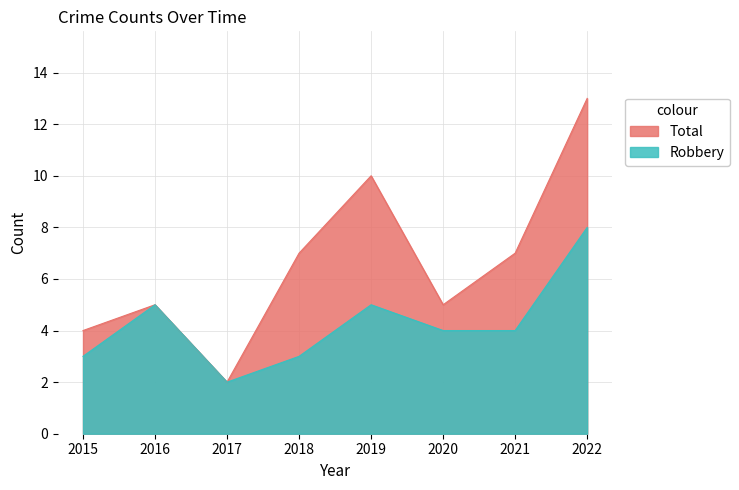

At 2017, list the series in order from largest to smallest.

Robbery, Total